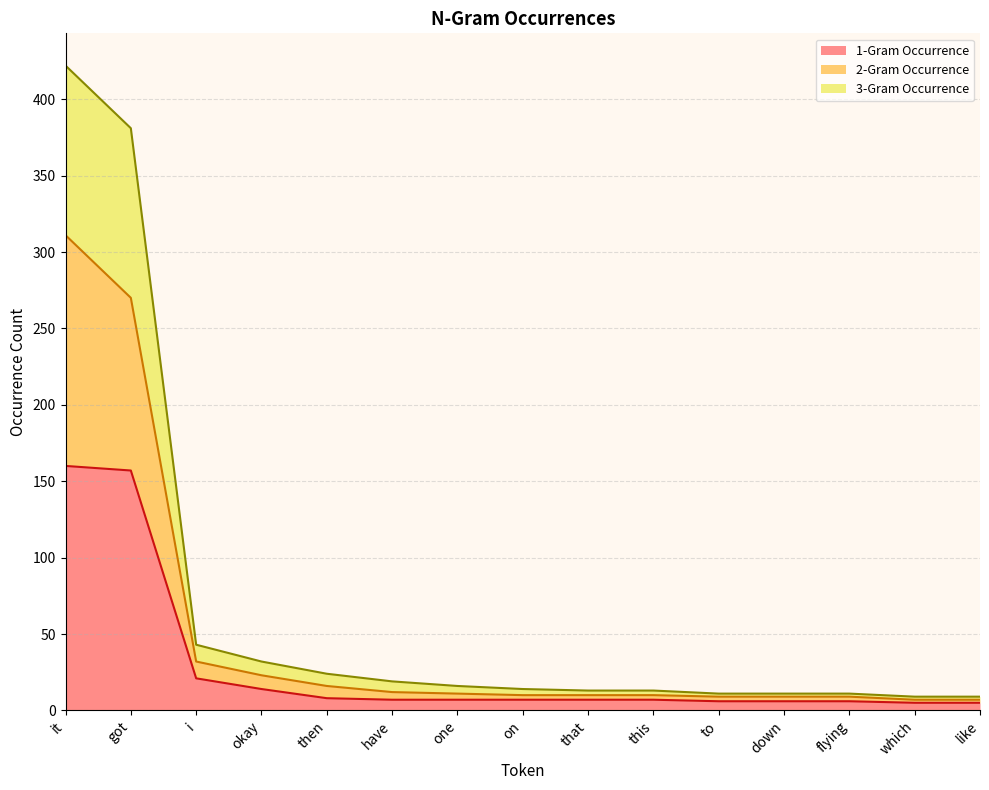

True or false: 2-Gram Occurrence and 3-Gram Occurrence intersect in this chart.

False